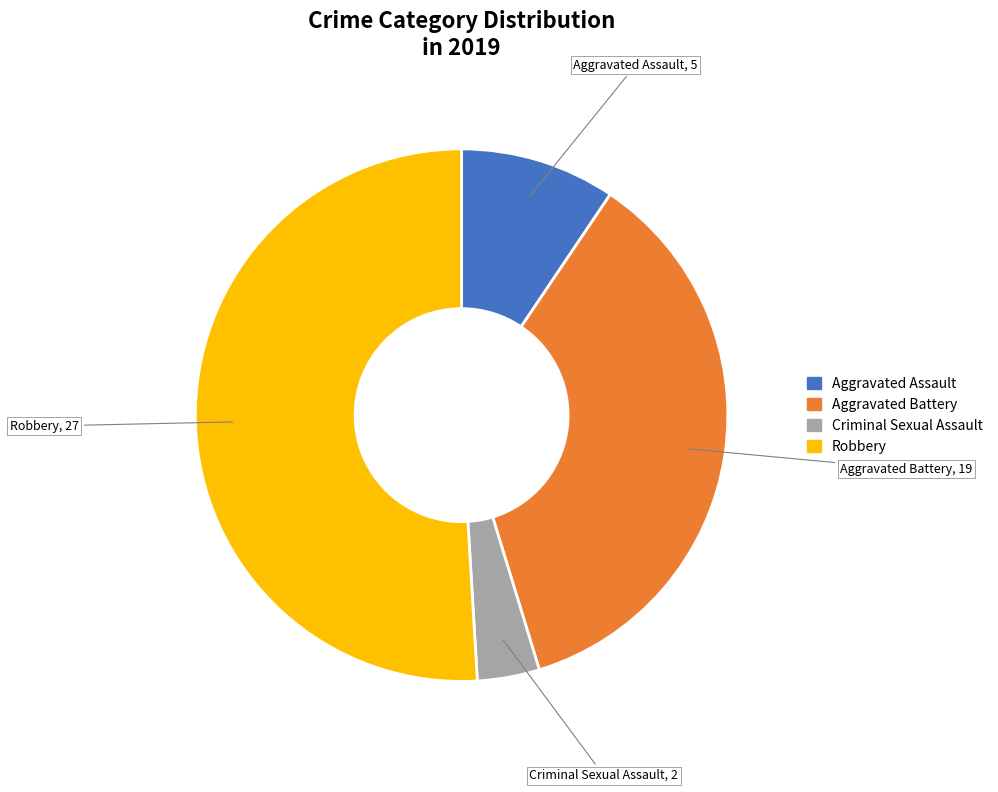

Count the number of slices in the pie.

4